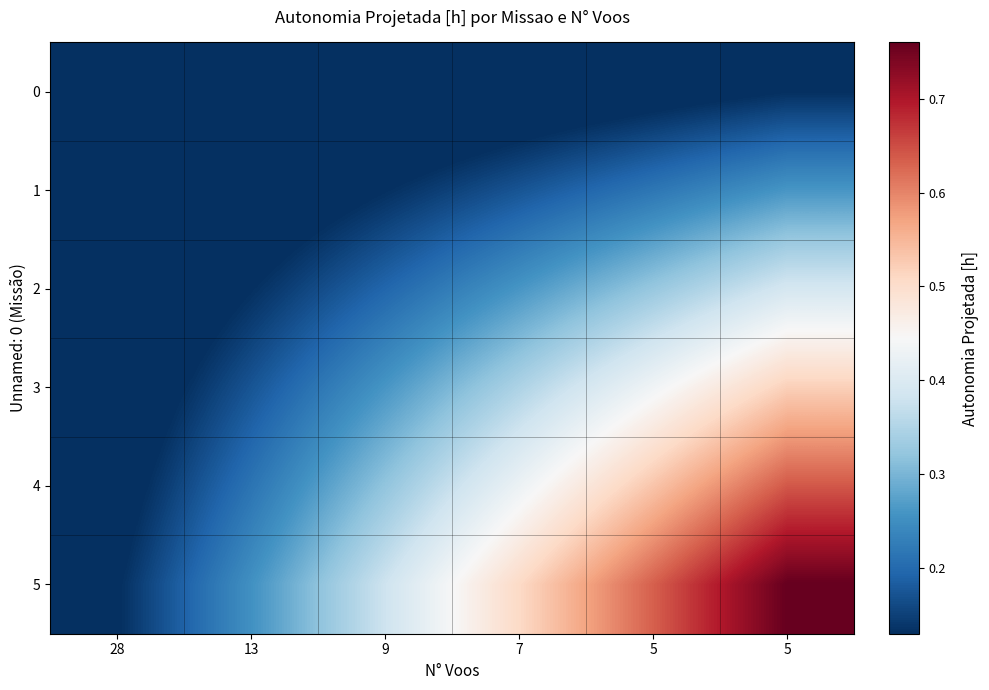

Which series has the widest spread of values?

5